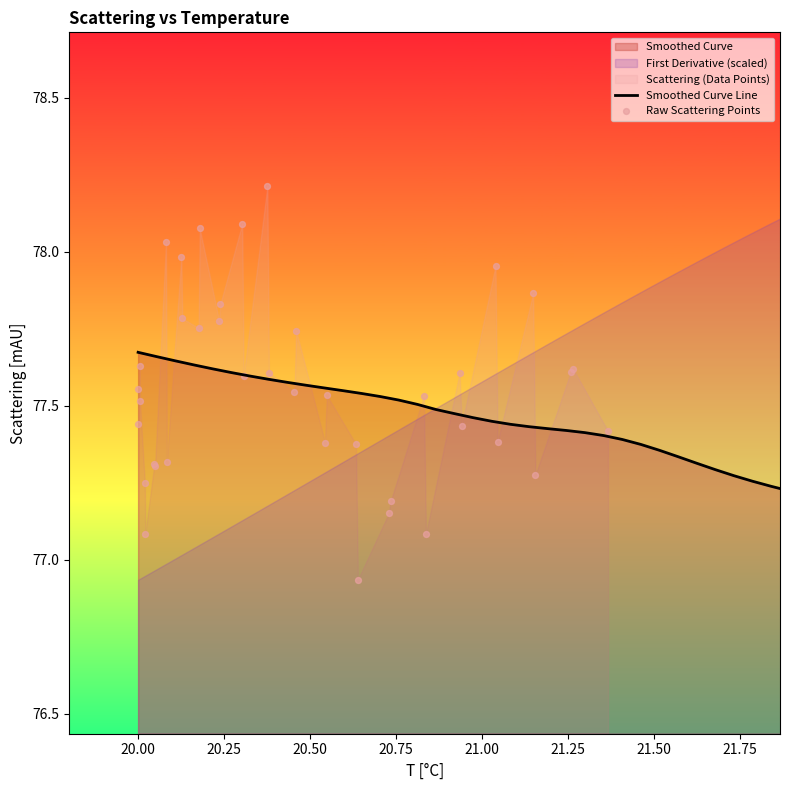

Which series contains the highest Y value?

Raw Scattering Points